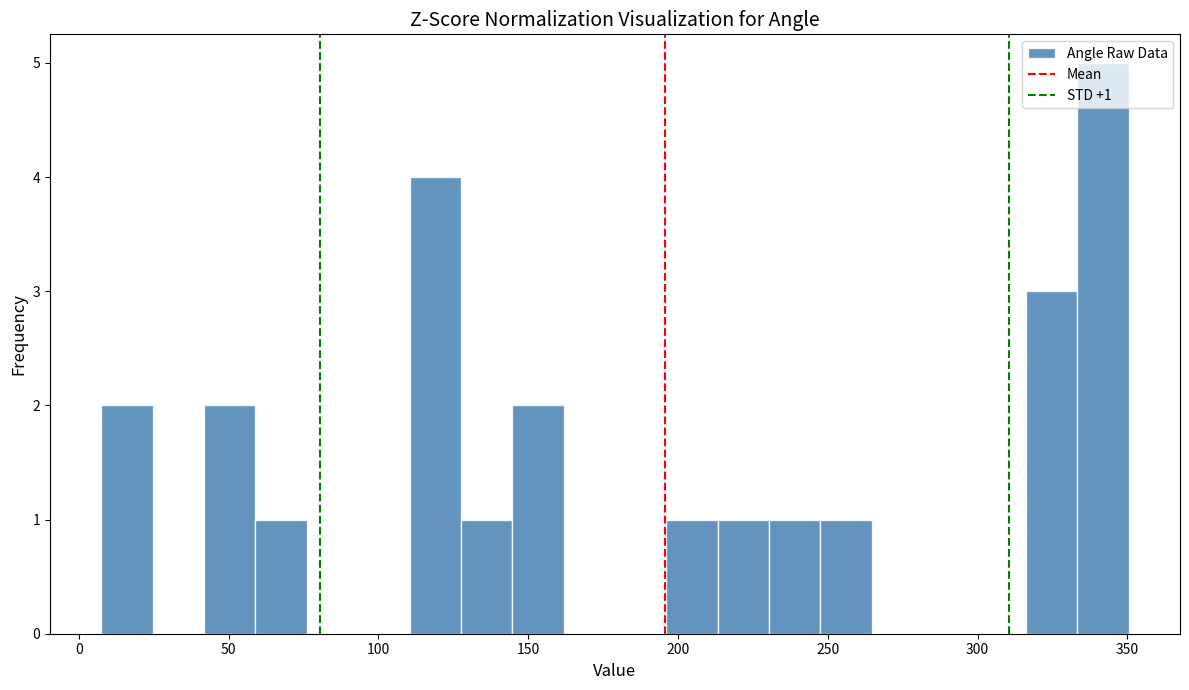

Around what value on the x-axis is the tallest bar? Give the approximate position of its centre, as read against the axis.

340